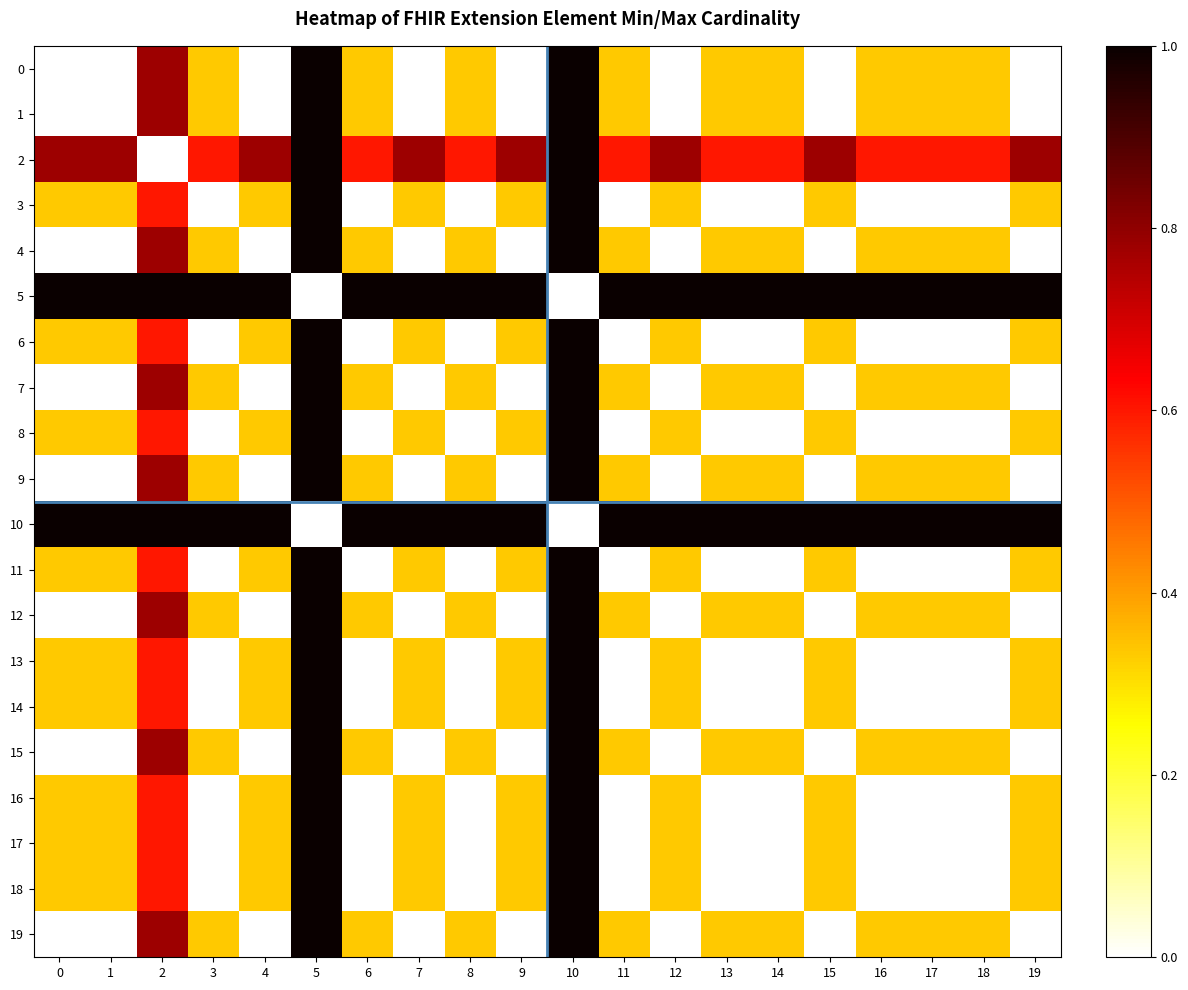

What is the total value across all series at 18?

5.3